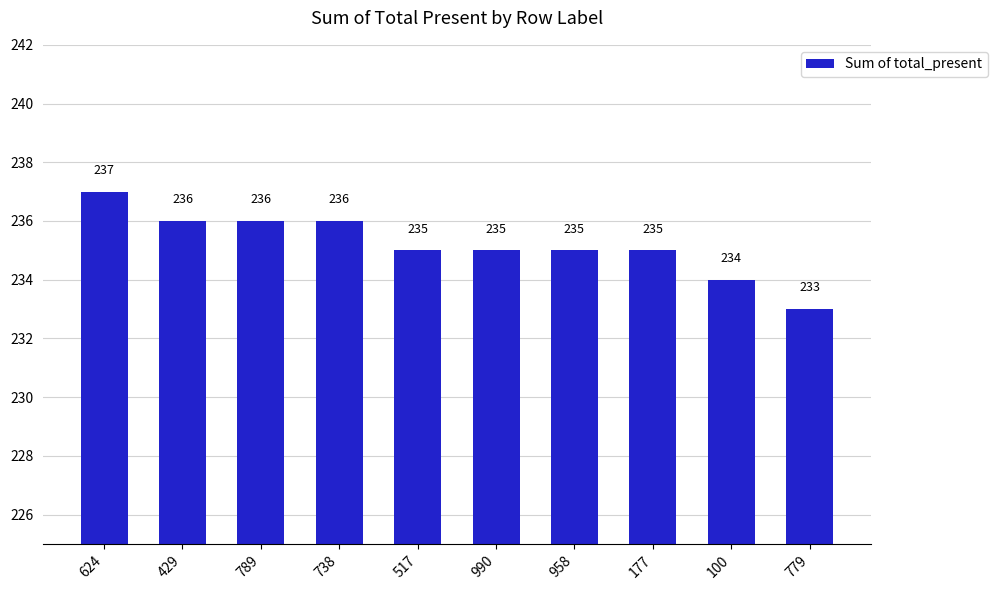

What is the ratio of the value at 789 to the value at 779?

1.0